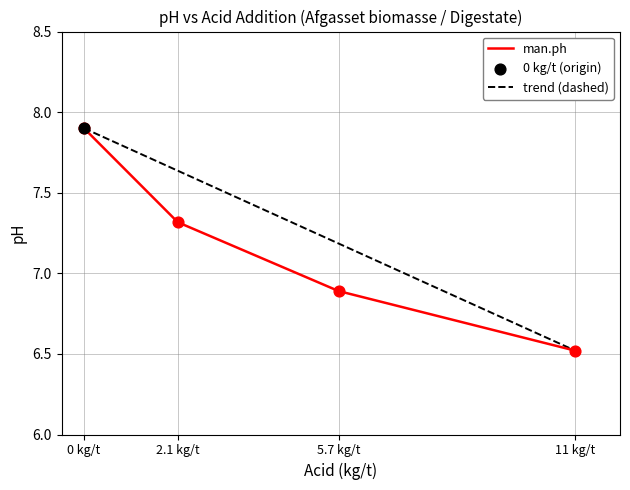

What is the change in value from 0 kg/t to 11 kg/t?

-1.4